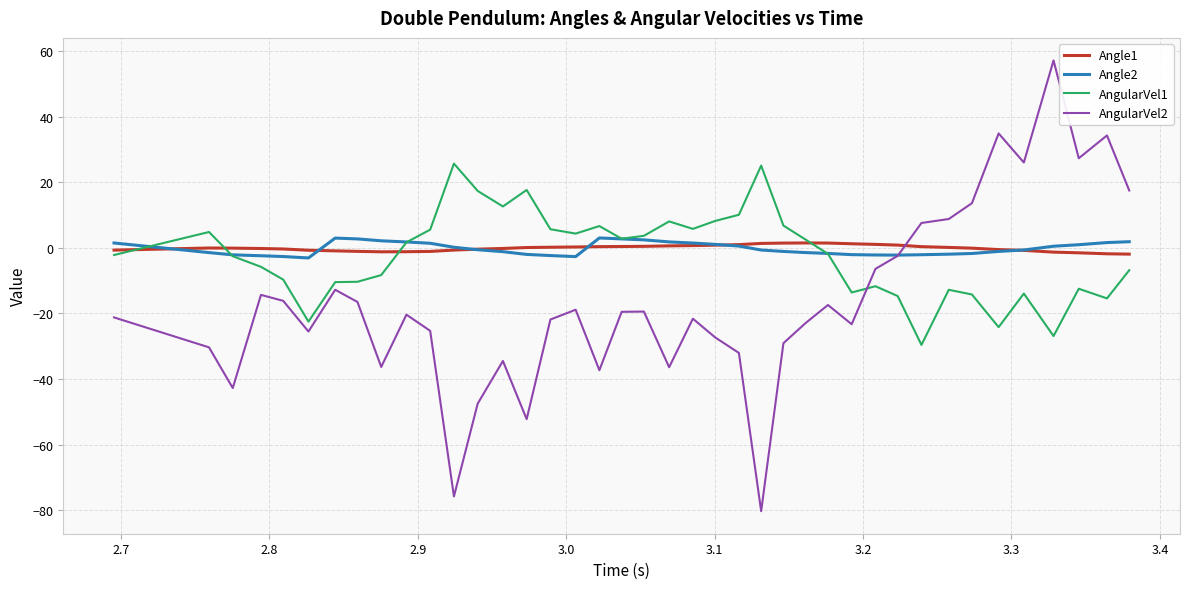

Which series ends up on top after the final intersection of AngularVel2 and Angle1?

AngularVel2